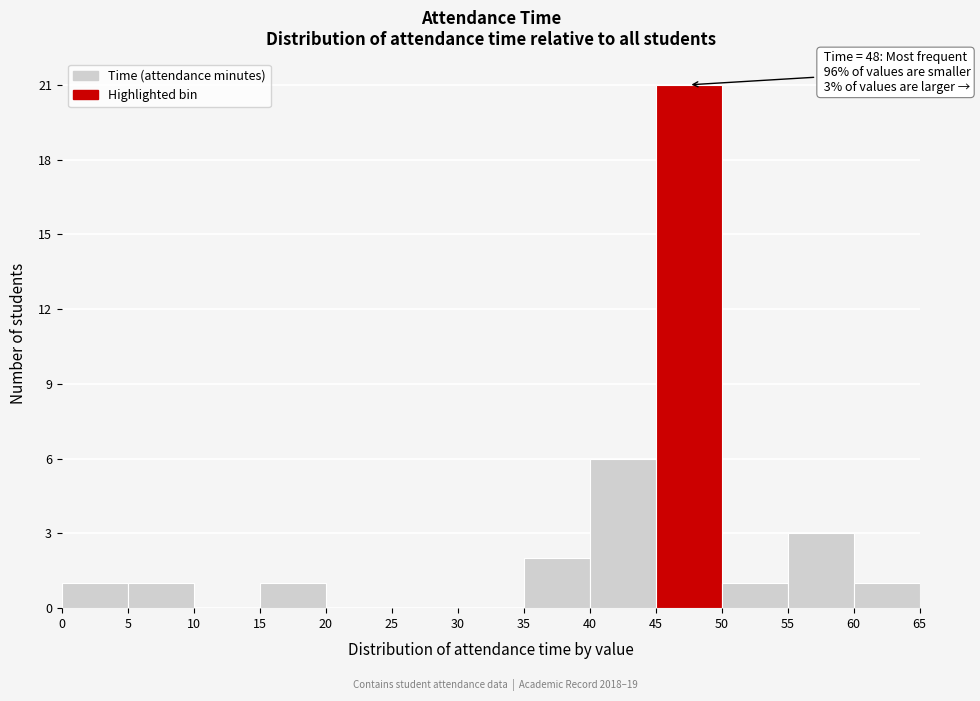

Which range on the x-axis has the tallest bar?

45 to 50